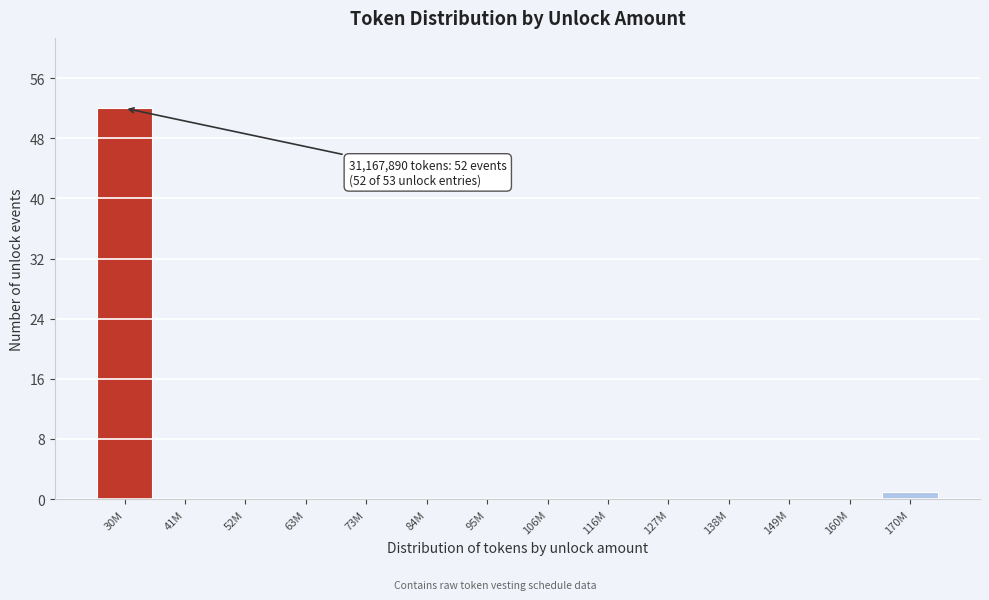

Reading left to right, extract all data points from this chart.

30M=52	41M=0	52M=0	63M=0	73M=0	84M=0	95M=0	106M=0	116M=0	127M=0	138M=0	149M=0	160M=0	170M=1